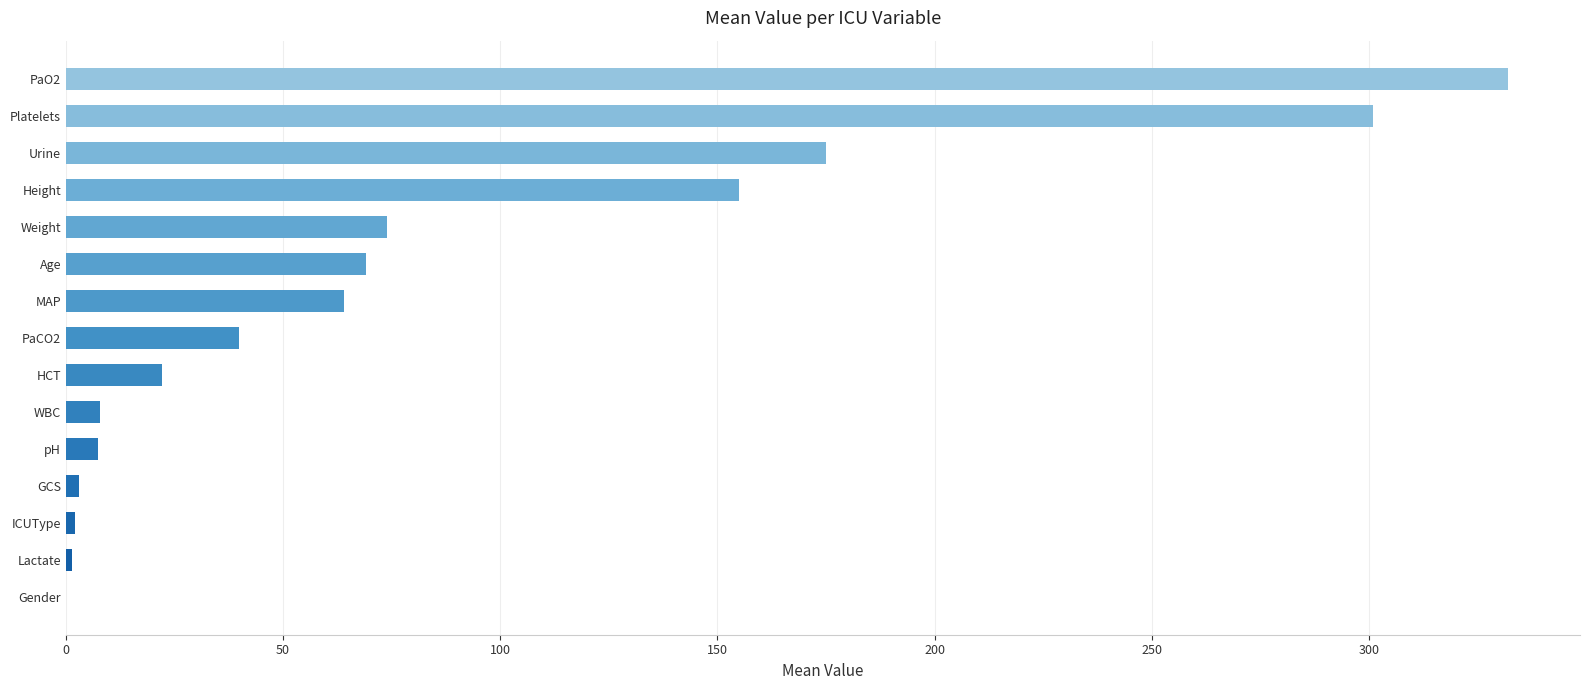

Read the value at Age.

69.0